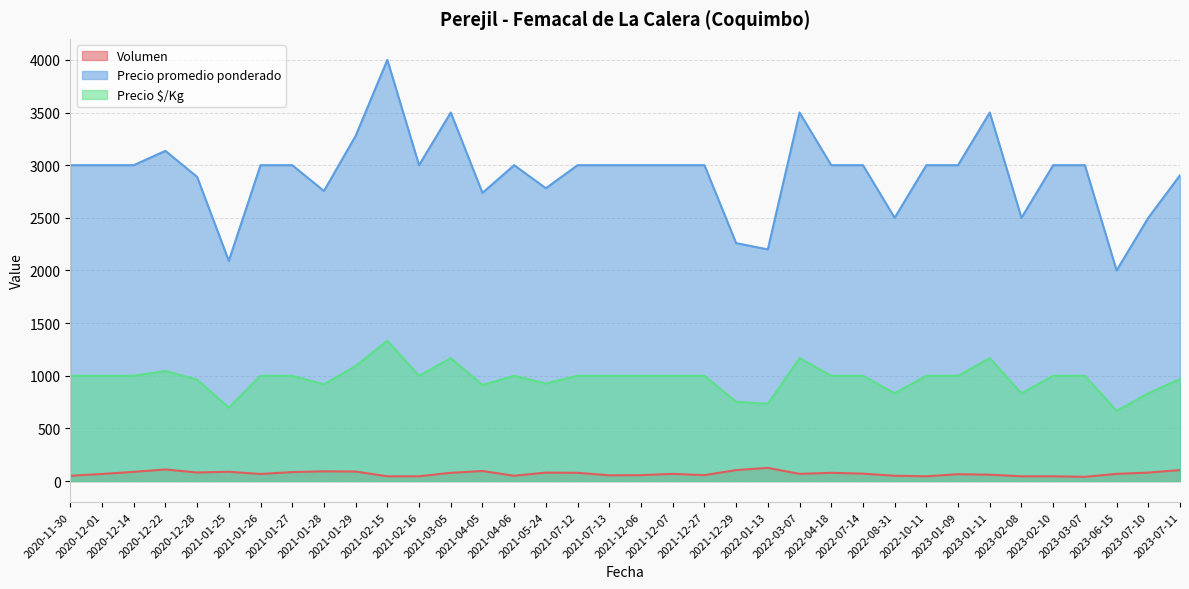

What is the sum of all Precio $/Kg values?

35009